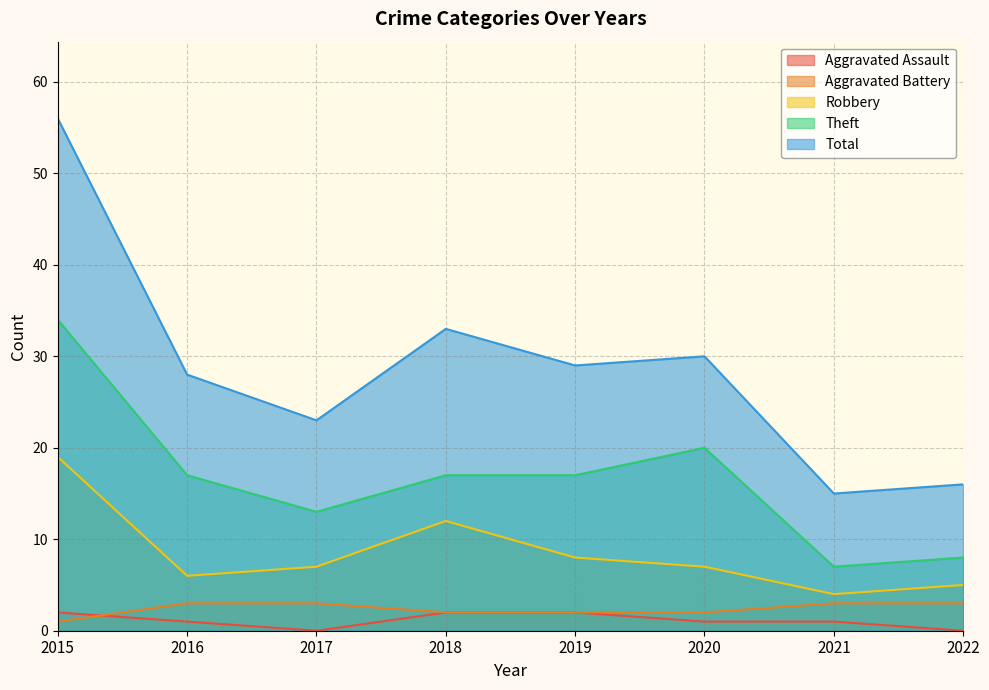

Which series has the largest range (max minus min)?

Total